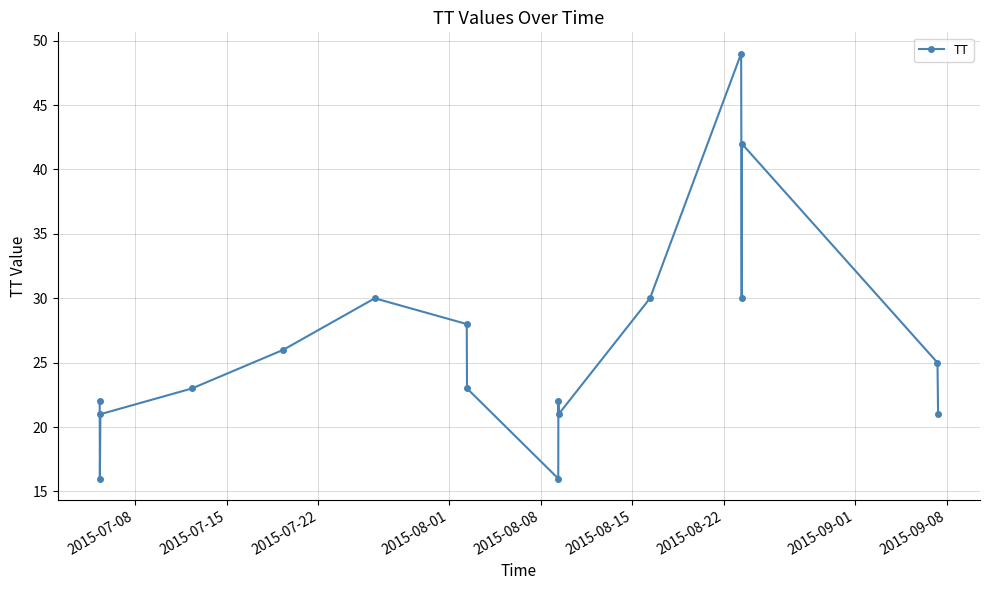

What is the difference between the maximum and minimum values?

33